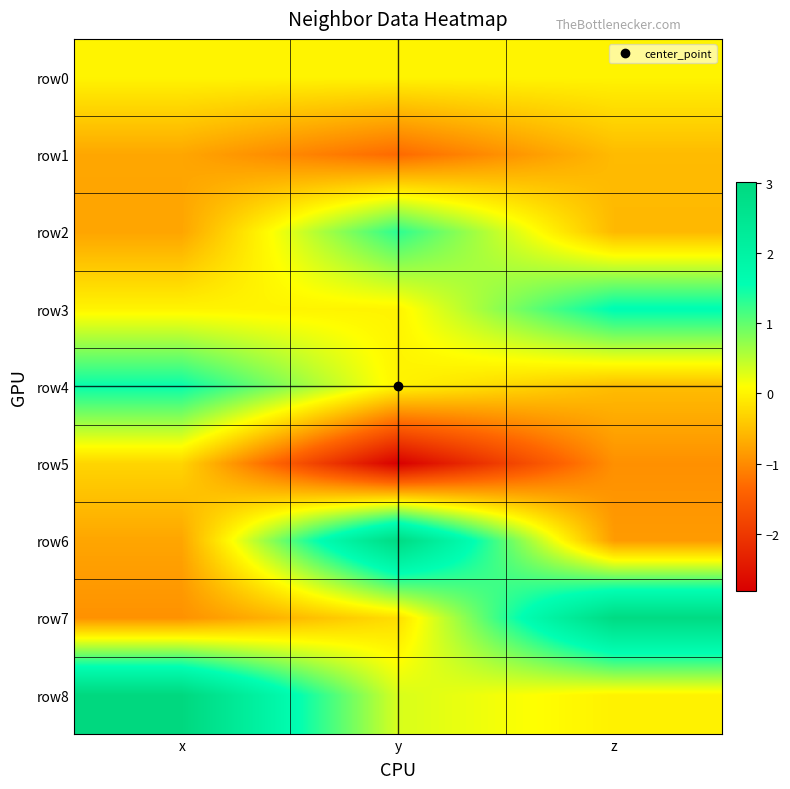

How many series are shown in this chart?

9